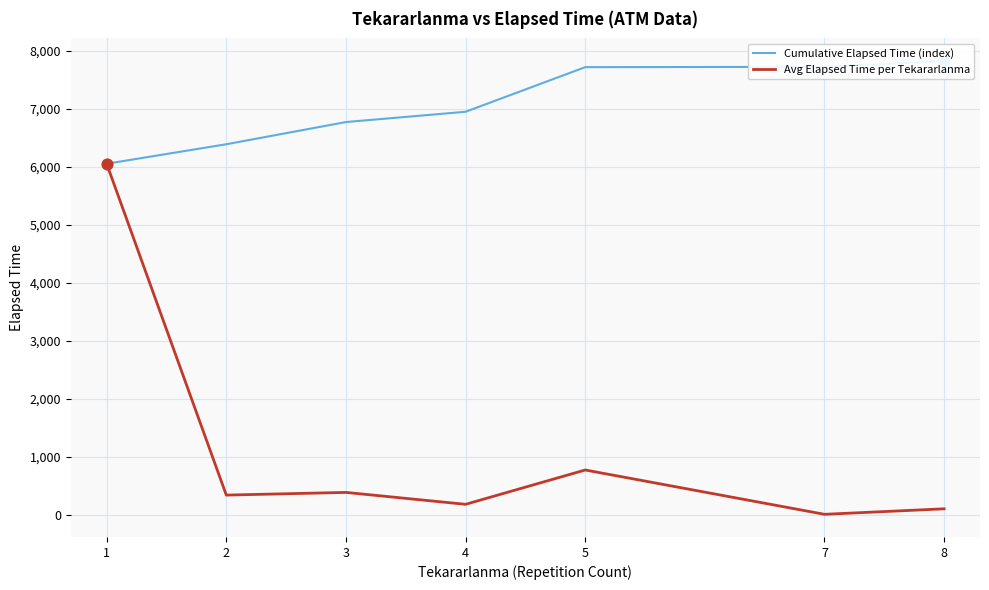

Is the value of Cumulative Elapsed Time (index) at 8 greater than the value of Avg Elapsed Time per Tekararlanma at 8?

Yes